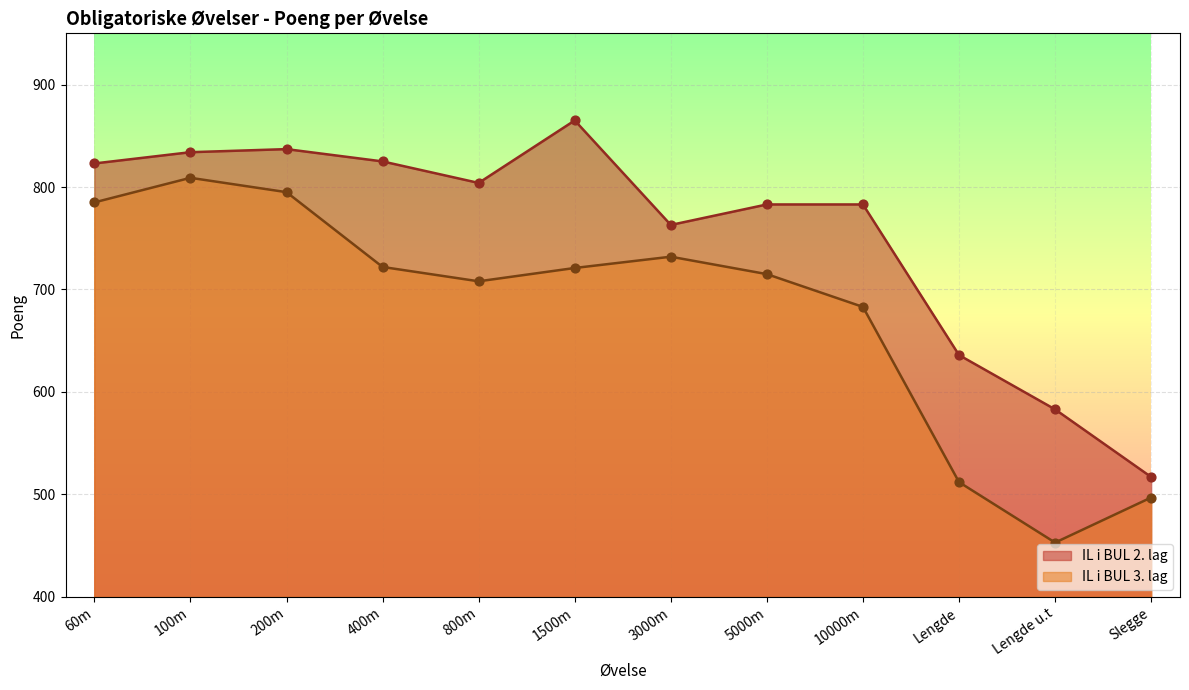

Which series reaches the maximum Y coordinate?

IL i BUL 2. lag Points